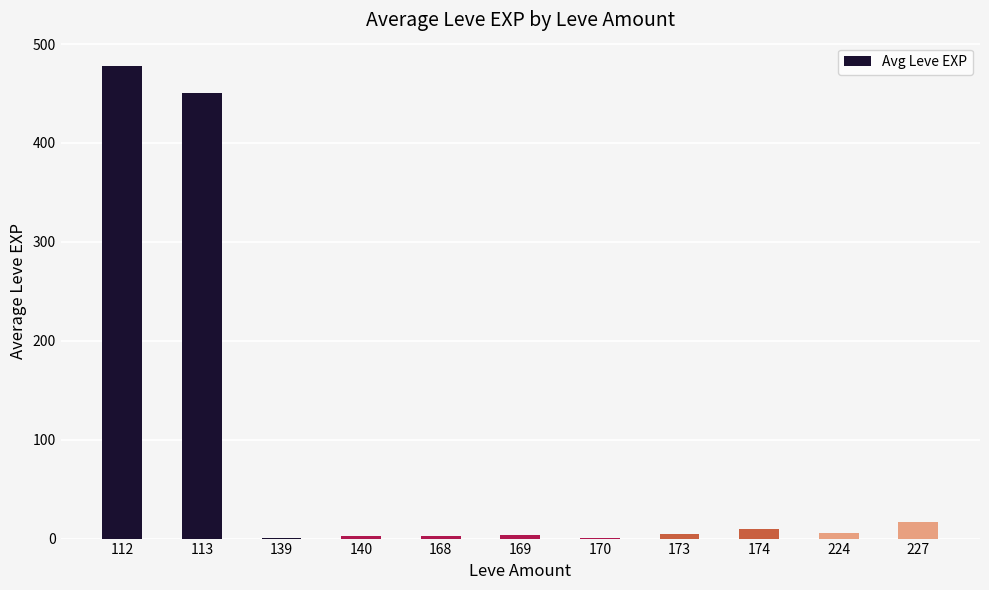

What is the sum of all values?

977.0